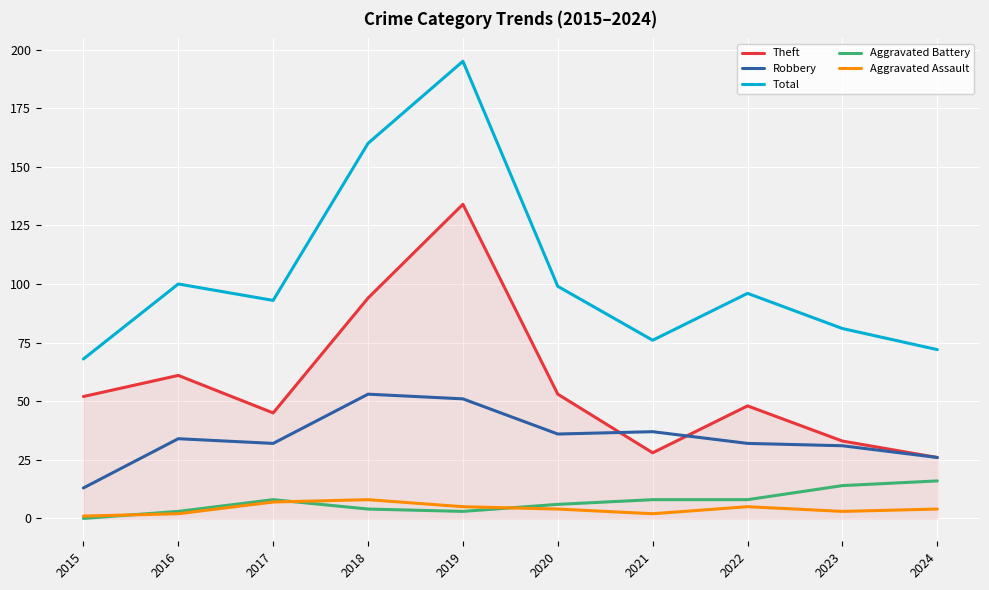

Reading right to left, list all the values displayed in this chart.

Theft: 26	33	48	28	53	134	94	45	61	52
Robbery: 26	31	32	37	36	51	53	32	34	13
Total: 72	81	96	76	99	195	160	93	100	68
Aggravated Battery: 16	14	8	8	6	3	4	8	3	0
Aggravated Assault: 4	3	5	2	4	5	8	7	2	1